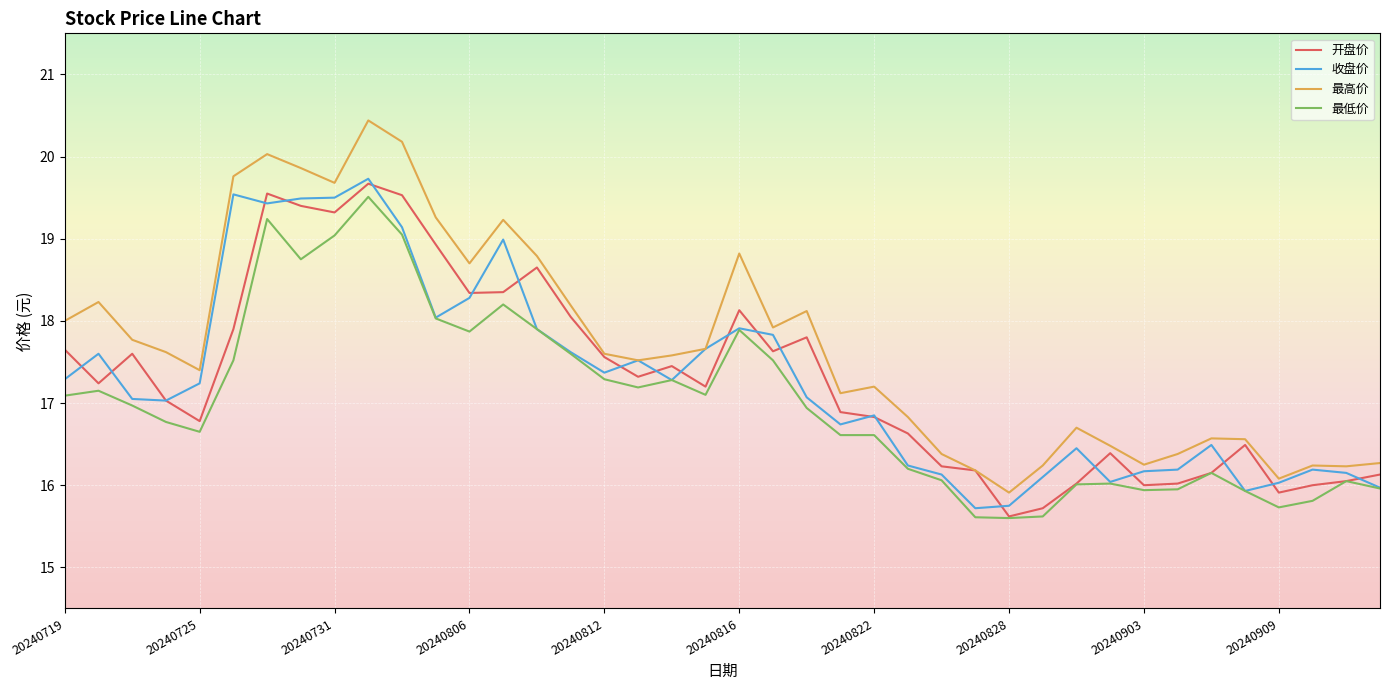

Which series has the largest range (max minus min)?

最高价